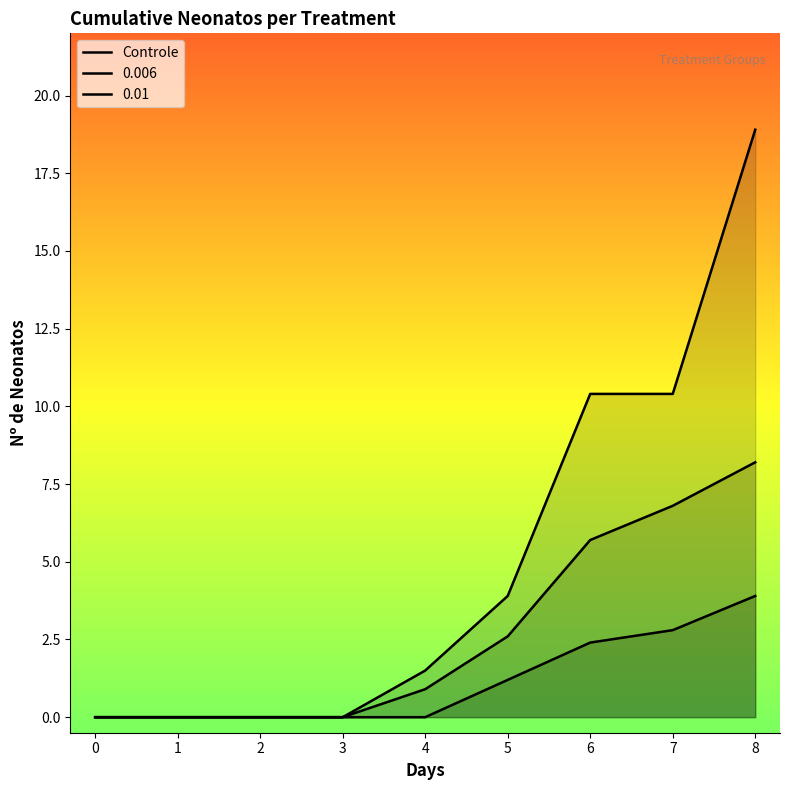

Reading left to right, list all the values displayed in this chart.

0.0	0.0	0.0	0.0	1.5	3.9	10.4	10.4	18.9